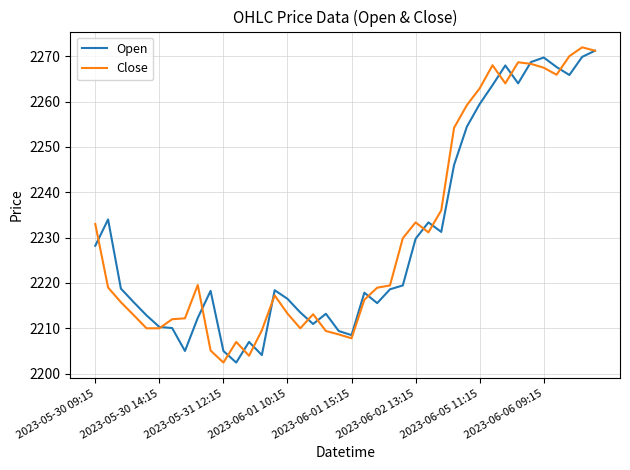

What is the maximum value for Close?

2271.9